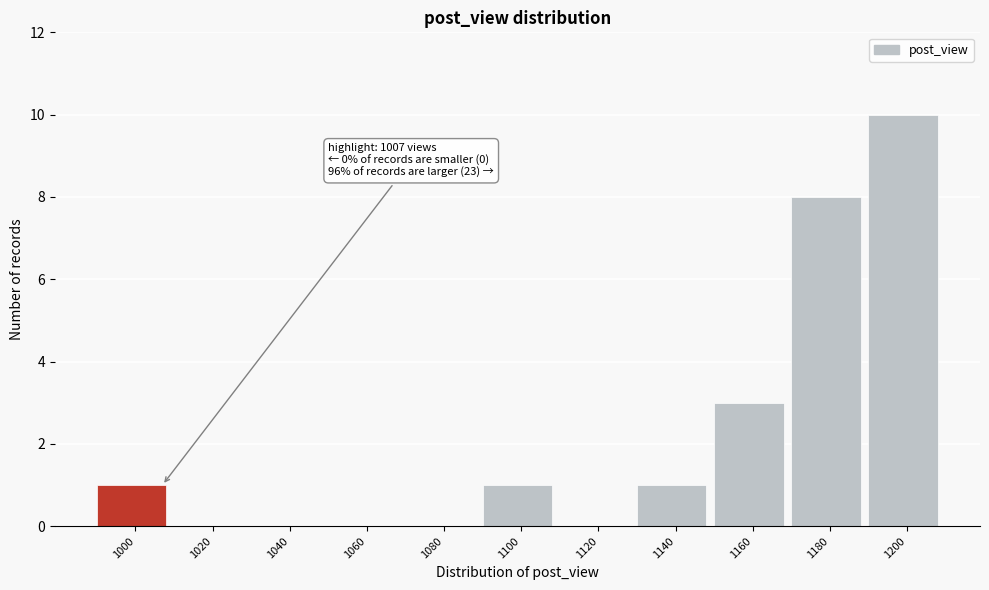

Reading right to left, list all the values displayed in this chart.

1200=10	1180=8	1160=3	1140=1	1120=0	1100=1	1080=0	1060=0	1040=0	1020=0	1000=1